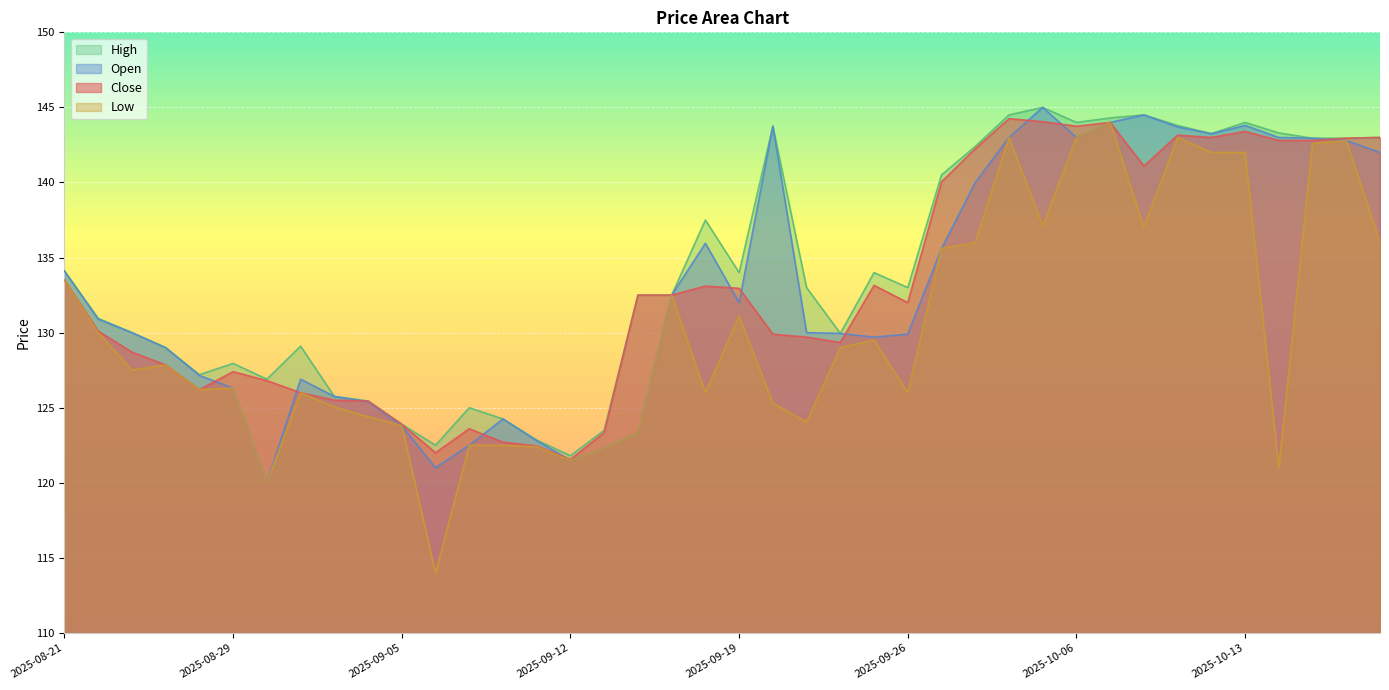

How many interior local valleys does the Close series have?

8